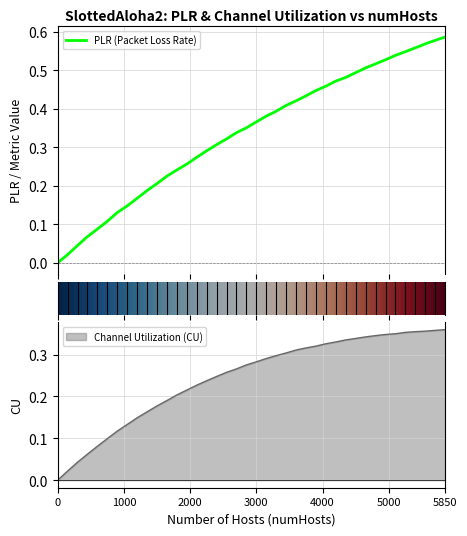

How many intersections are there between PLR and ValueCU?

1